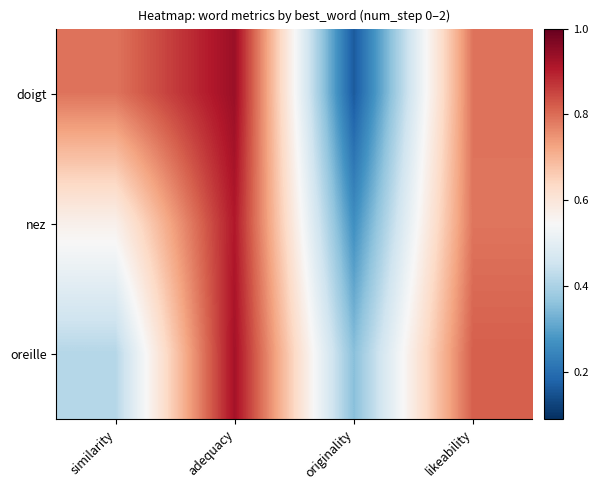

Reading left to right, what are all the values shown in this chart?

doigt: similarity=0.8	adequacy=0.9	originality=0.2	likeability=0.8
nez: similarity=0.6	adequacy=0.9	originality=0.3	likeability=0.8
oreille: similarity=0.4	adequacy=0.9	originality=0.4	likeability=0.8